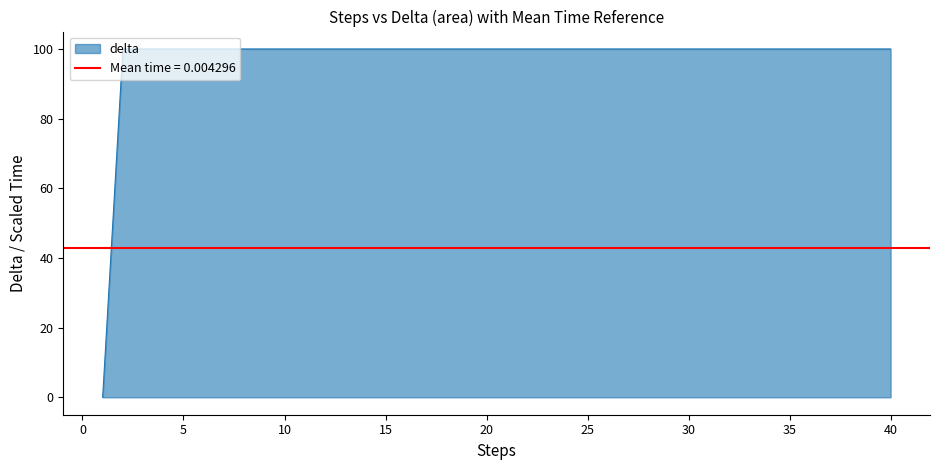

Which label corresponds to the largest value in the chart?

2